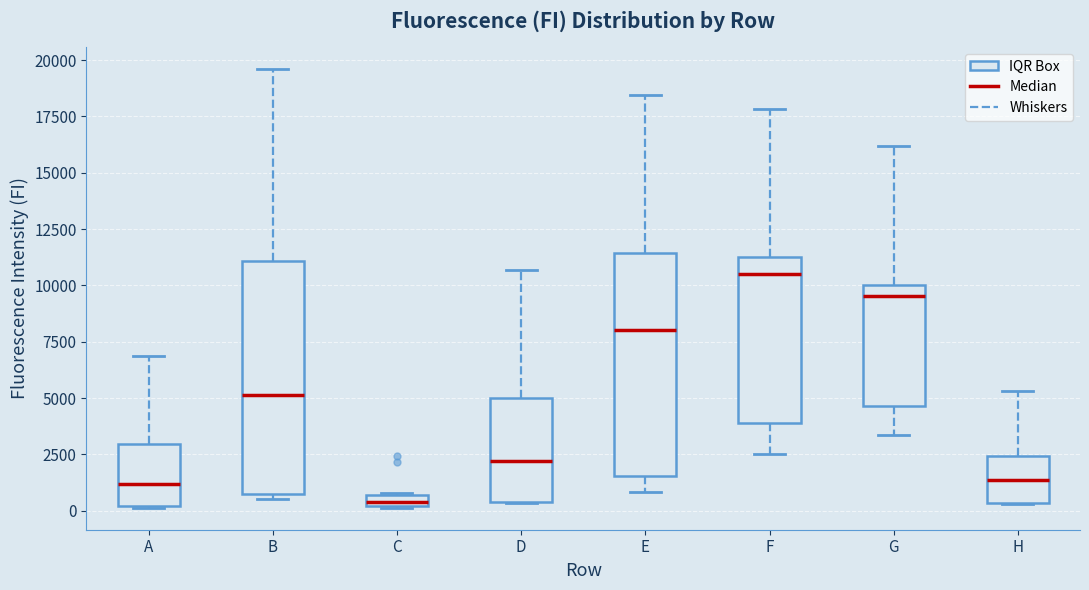

Which box has the highest median line?

F